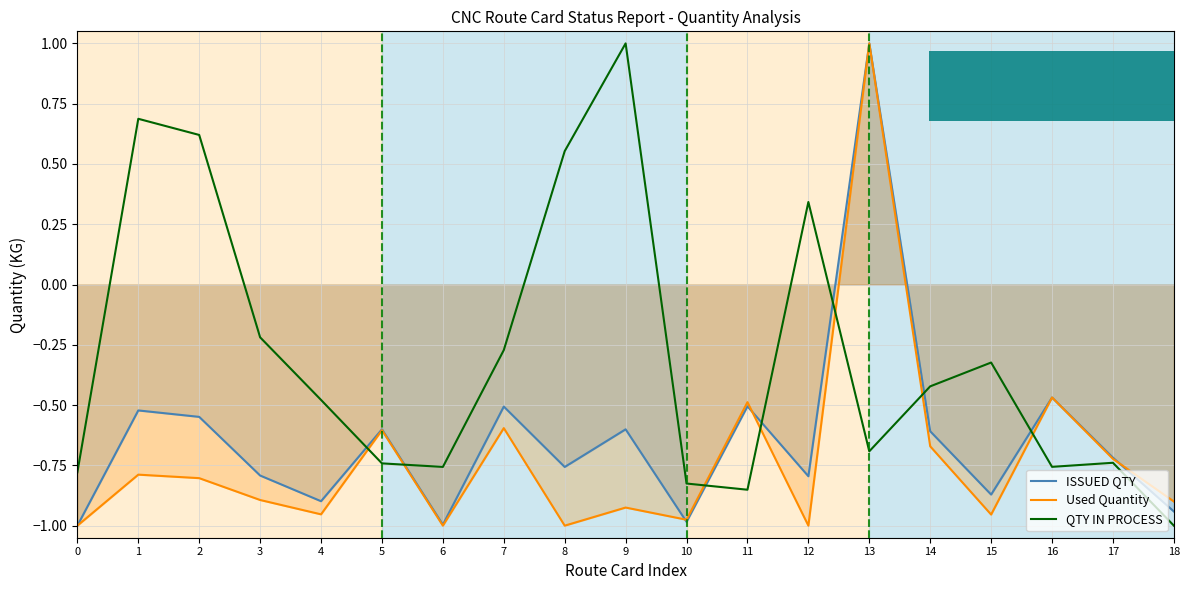

Which series has the widest spread of values?

ISSUED QTY